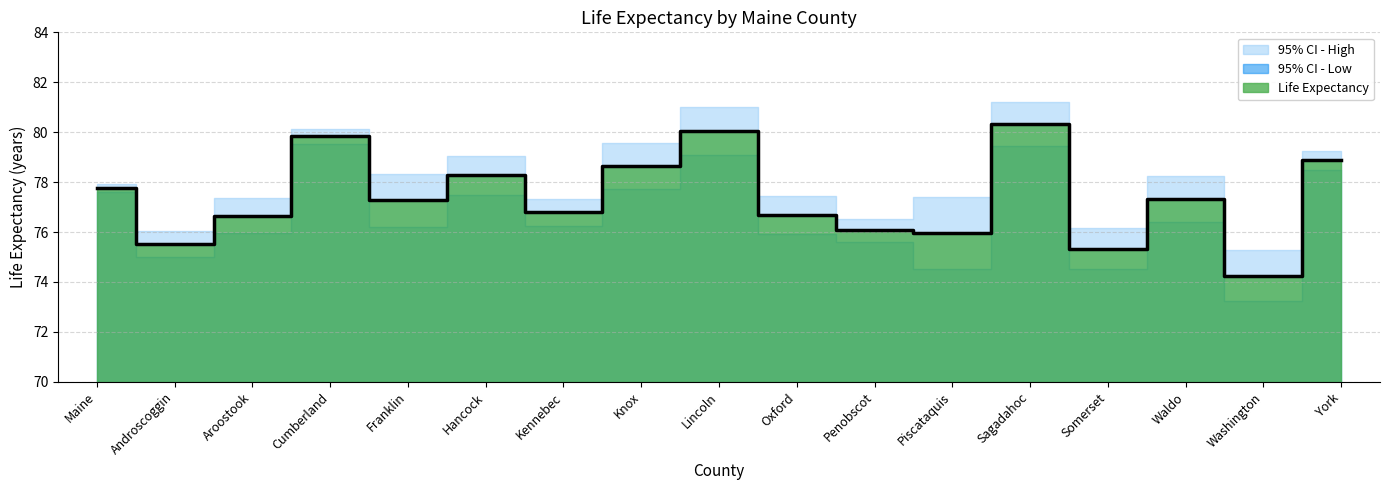

At which label is Life Expectancy closest to 77?

Kennebec